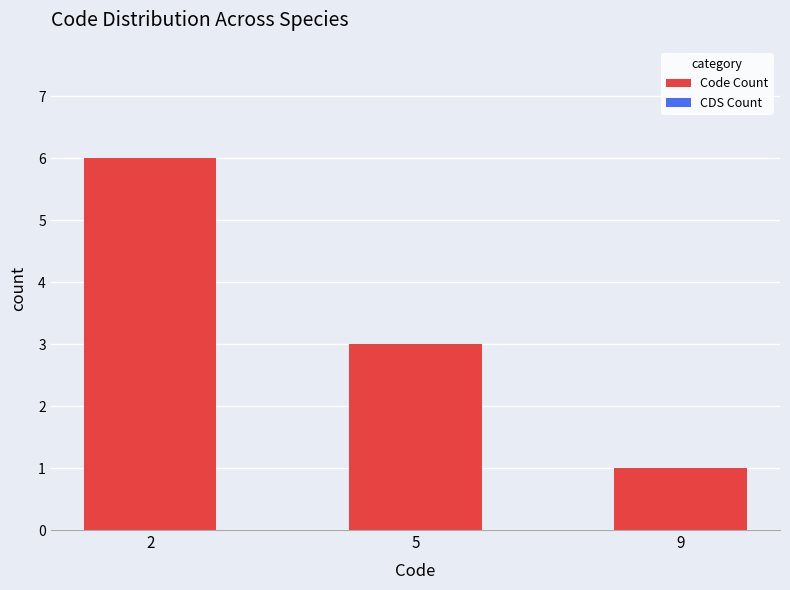

Read the value at 5.

3